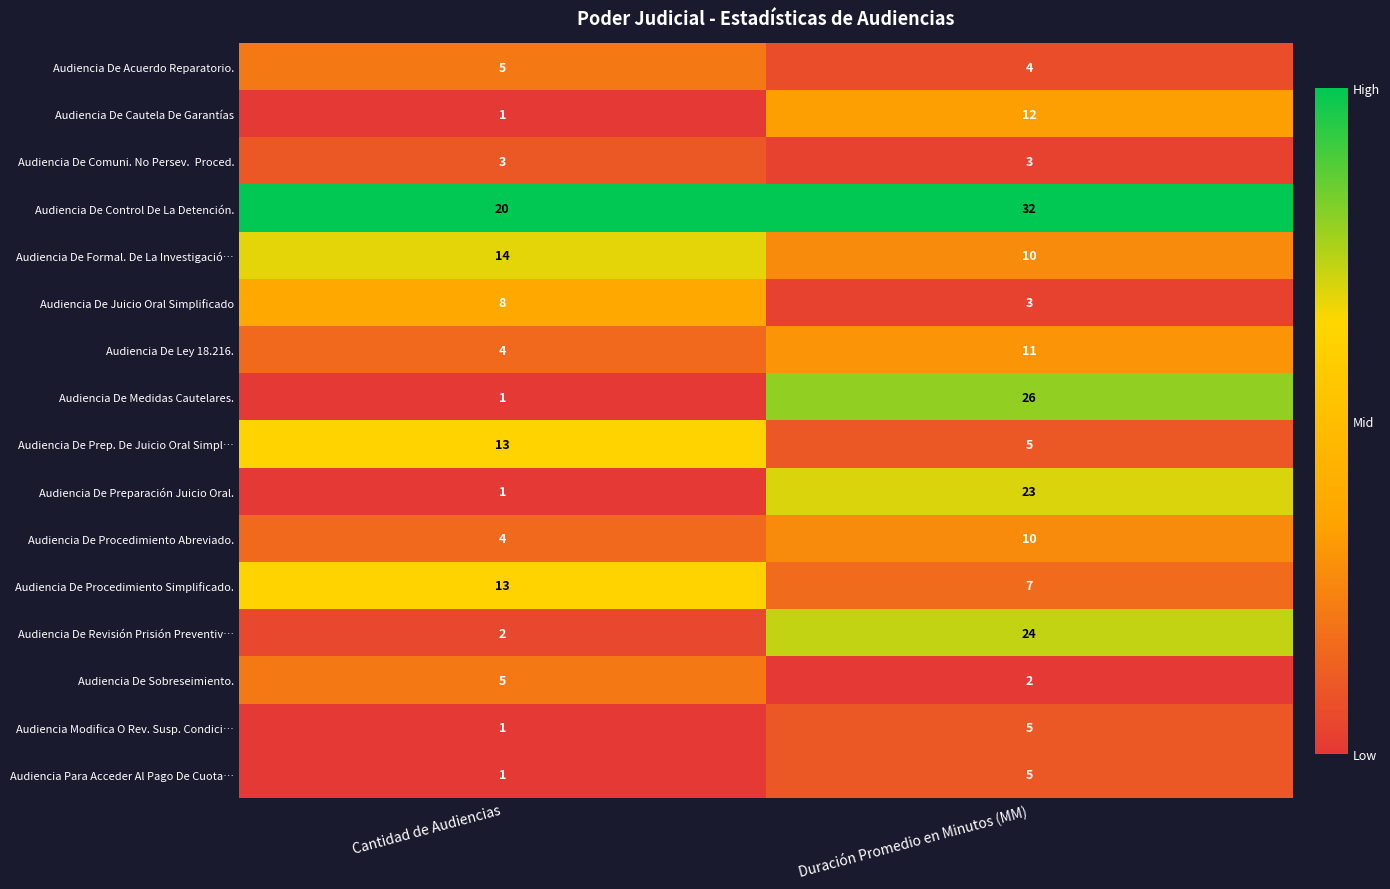

What is the sum of all Audiencia De Acuerdo Reparatorio. values?

9